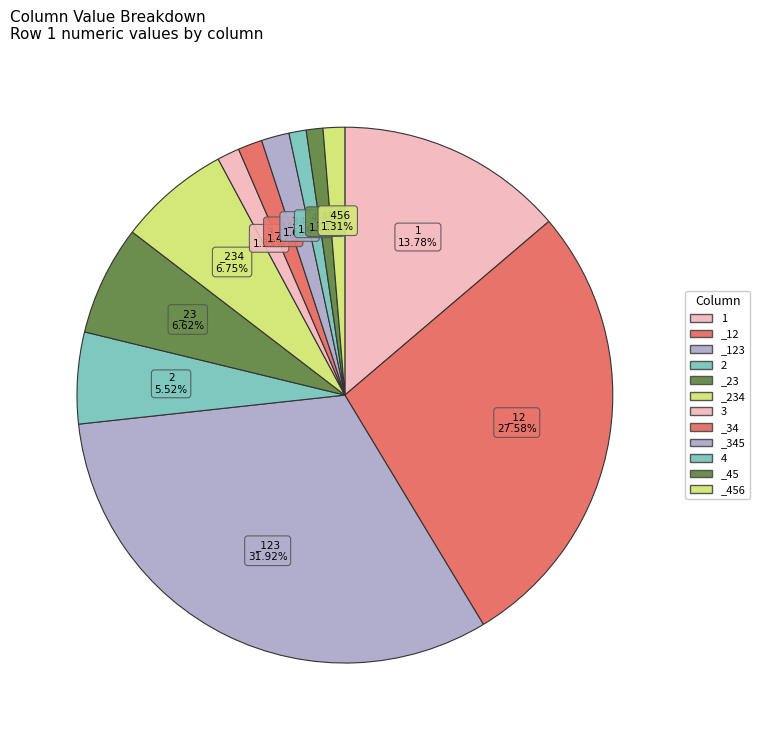

Count the number of slices in the pie.

12